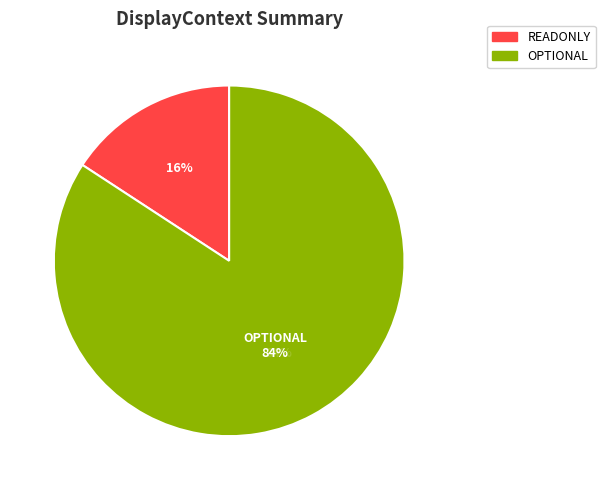

Is OPTIONAL the majority of the pie?

Yes